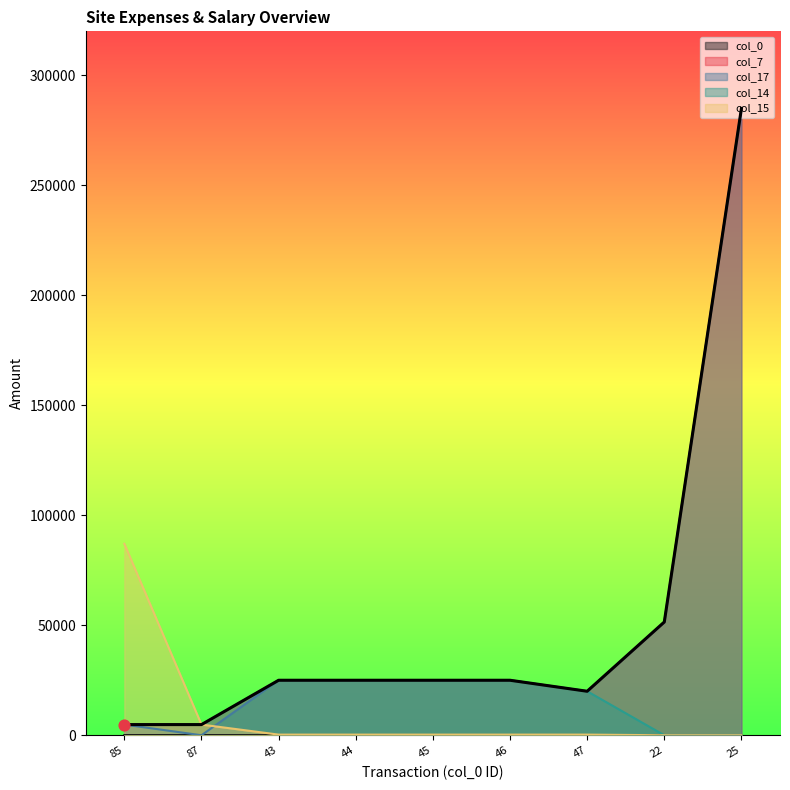

Is the value of col_17 at 22 greater than the value of col_14 at 22?

Yes